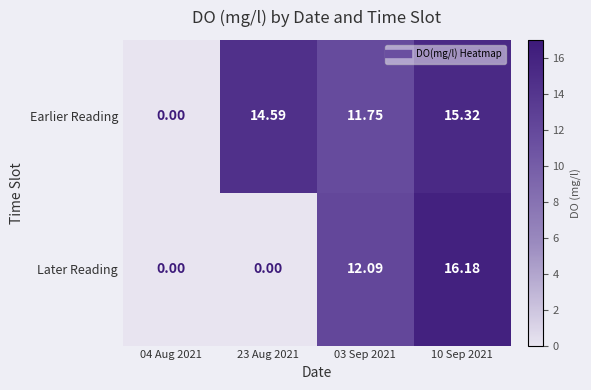

Rank the series at 10 Sep 2021 from highest to lowest value.

Later Reading, Earlier Reading